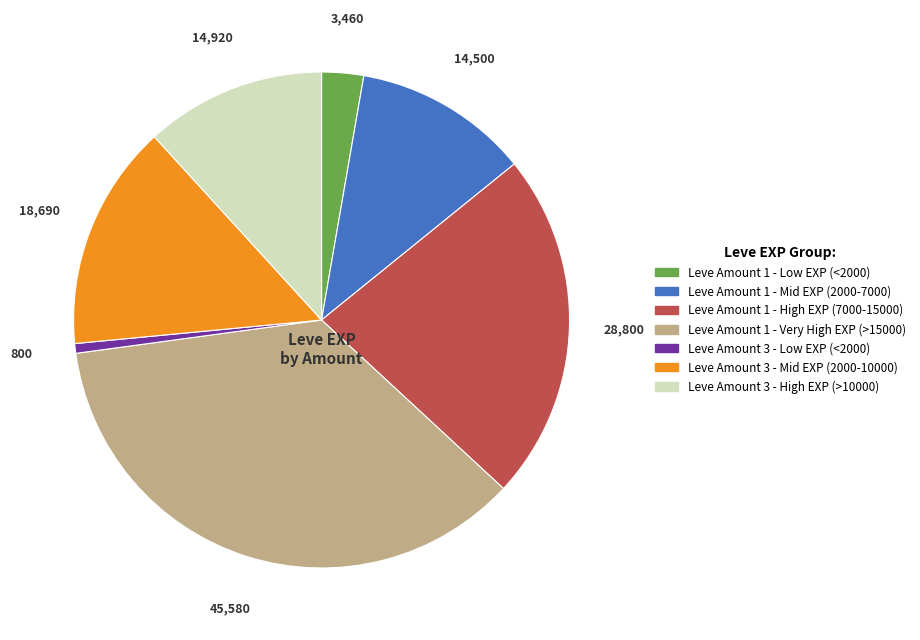

How many slices are in this pie chart?

7